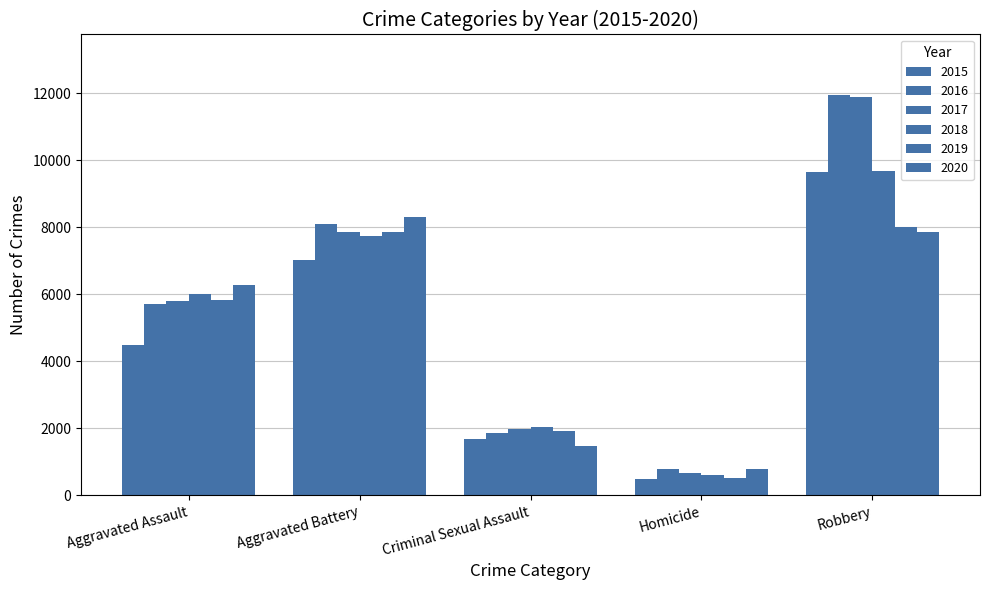

Where is 2017 nearest to the value 6276?

Aggravated Assault